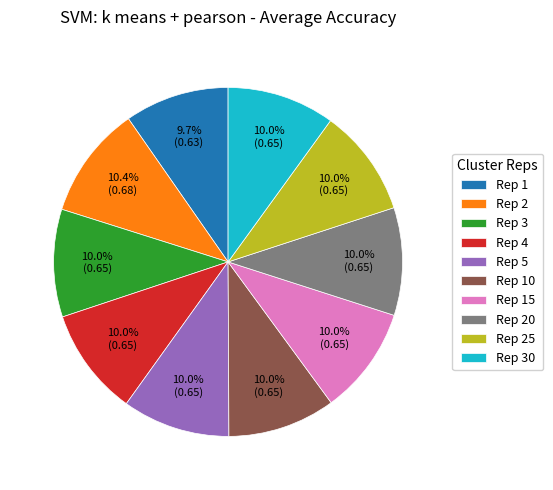

Do Rep 20 and Rep 25 together represent more than half of the pie?

No